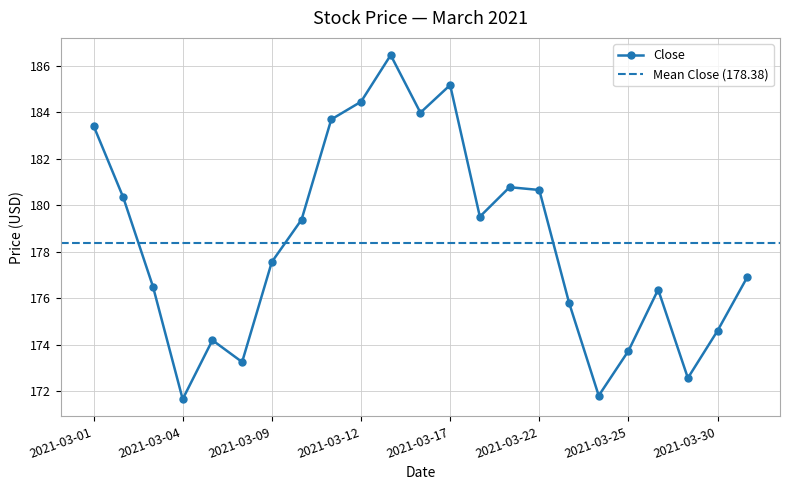

True or false: Close has more than 1 interior local peaks.

True